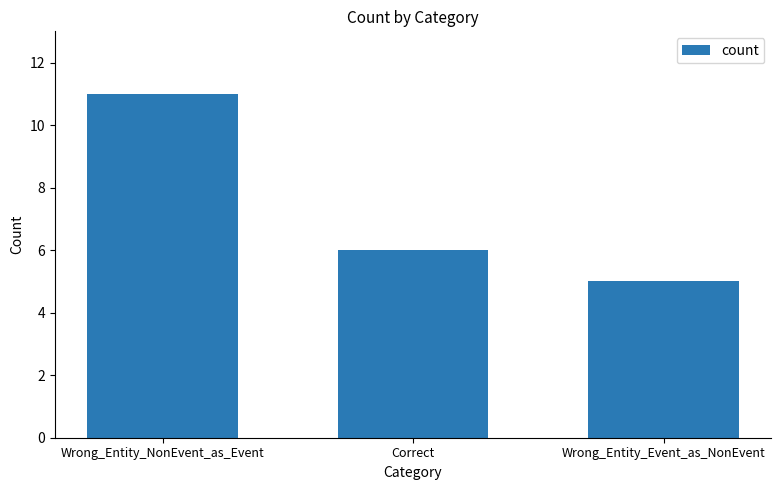

True or false: the data shows 6 at Correct.

True